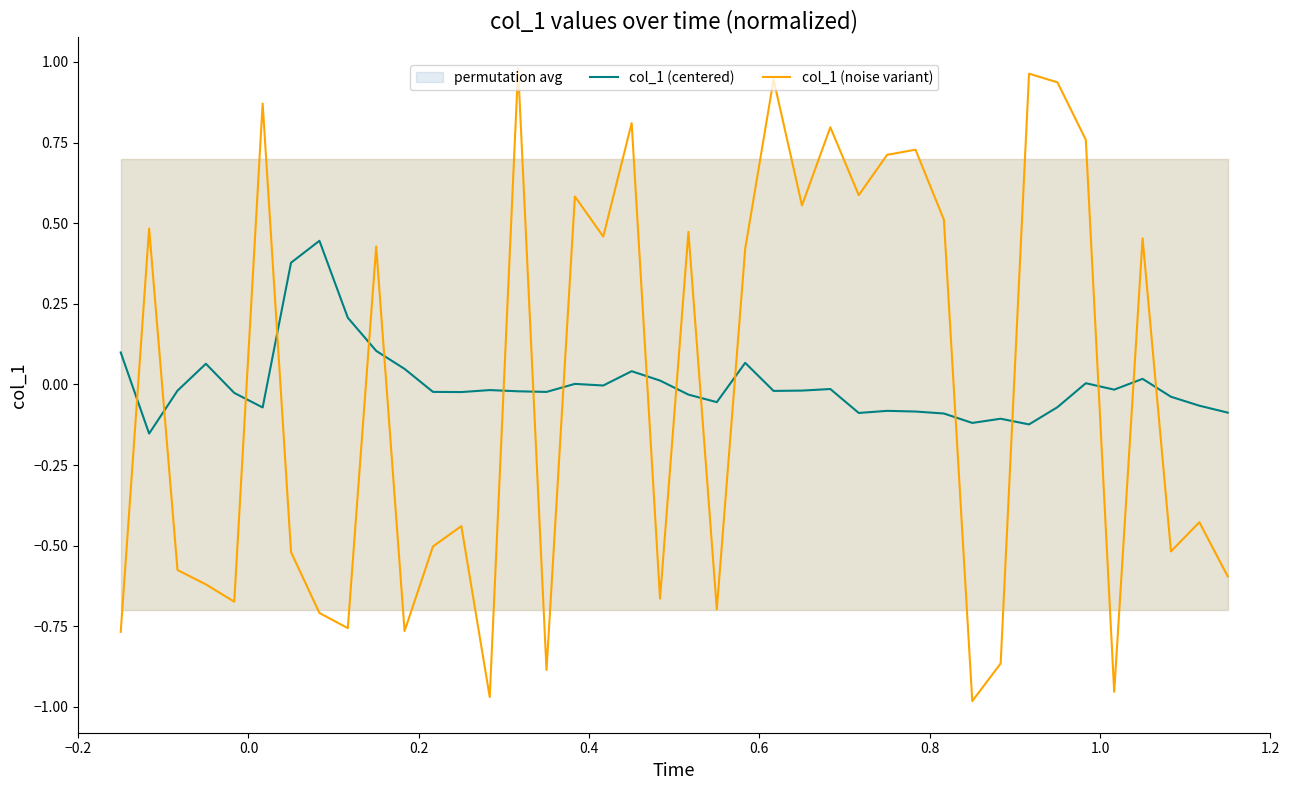

What is the smallest value displayed?

-1.0